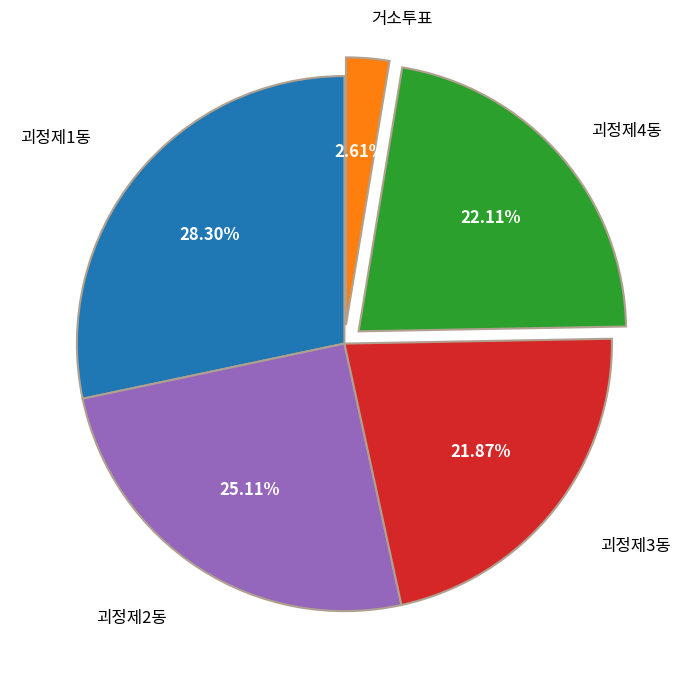

What percentage is the 괴정제3동 slice, to the nearest percent?

22%